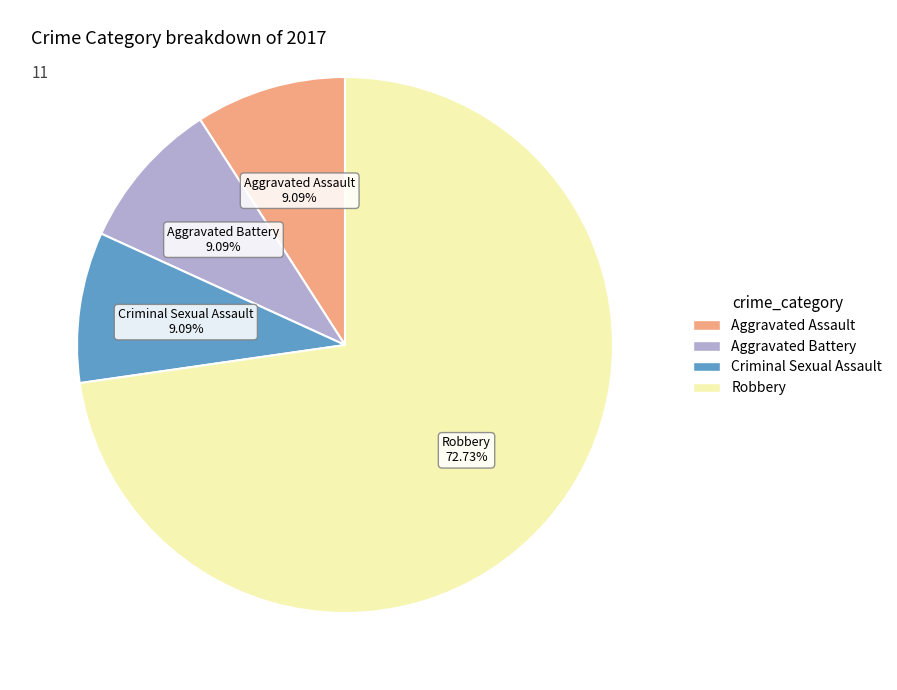

Is there a majority slice in this chart?

Yes